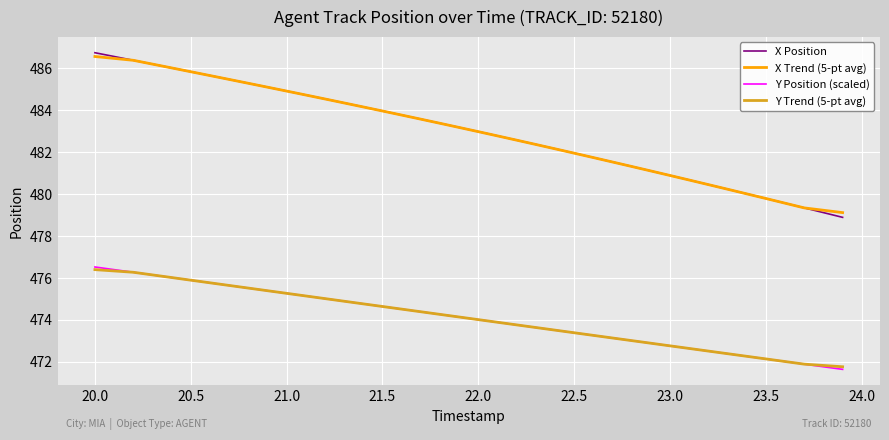

True or false: X Position and Y Position (scaled) cross at least once.

False